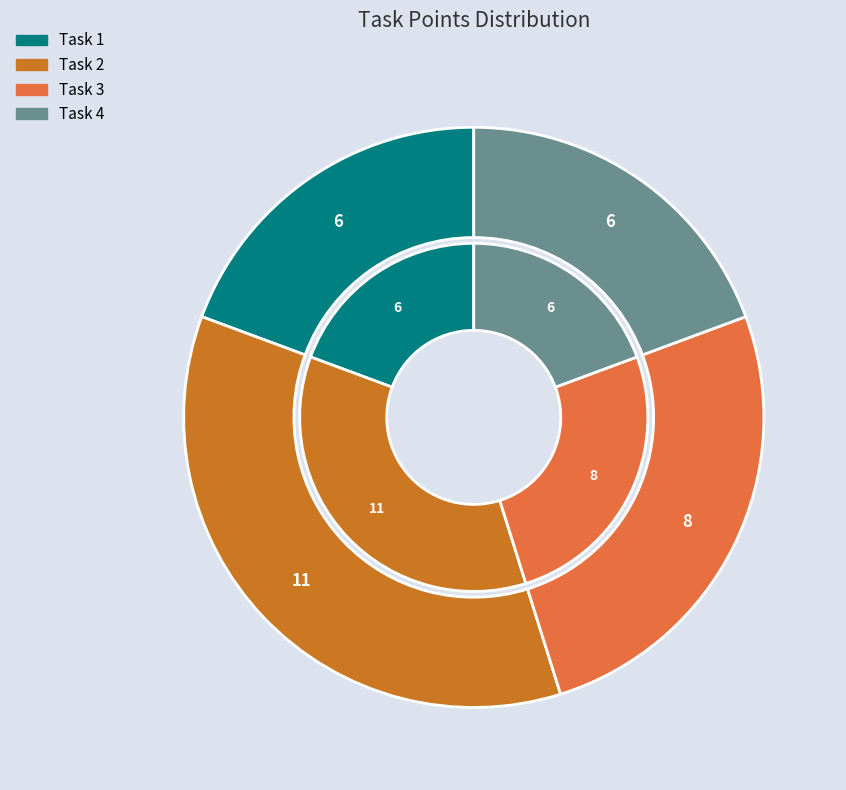

What is the total percentage of Task 3 and Task 1?

45.2%